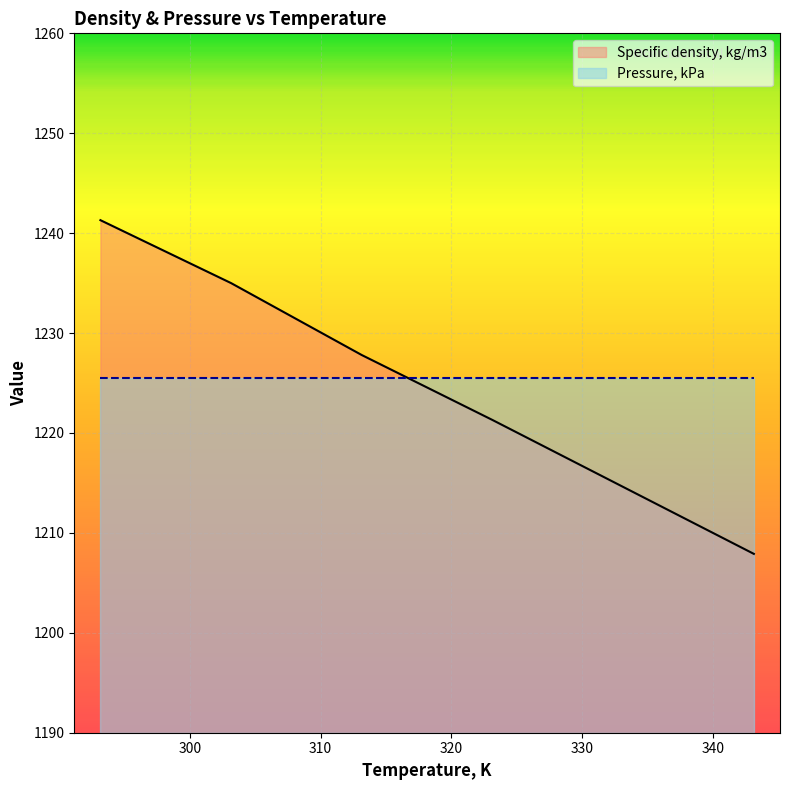

What is the smallest value displayed?

1207.9